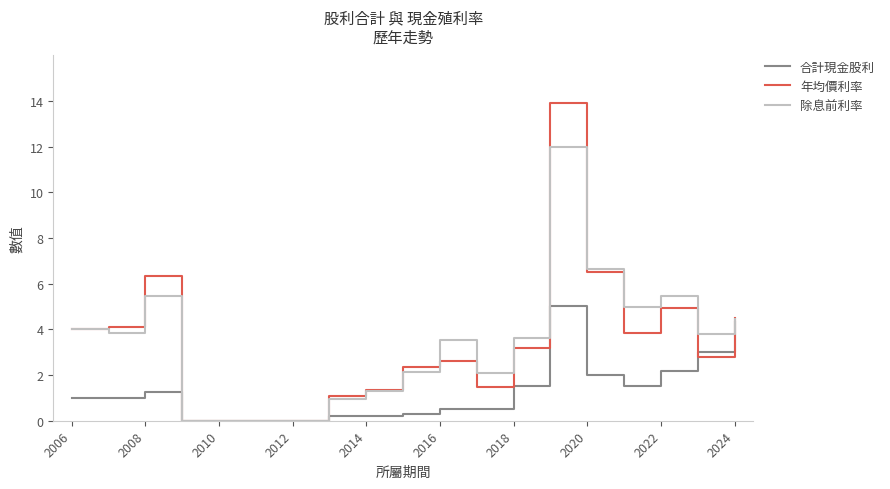

List the series in order of their peak value, highest first.

年均價利率, 除息前利率, 合計現金股利